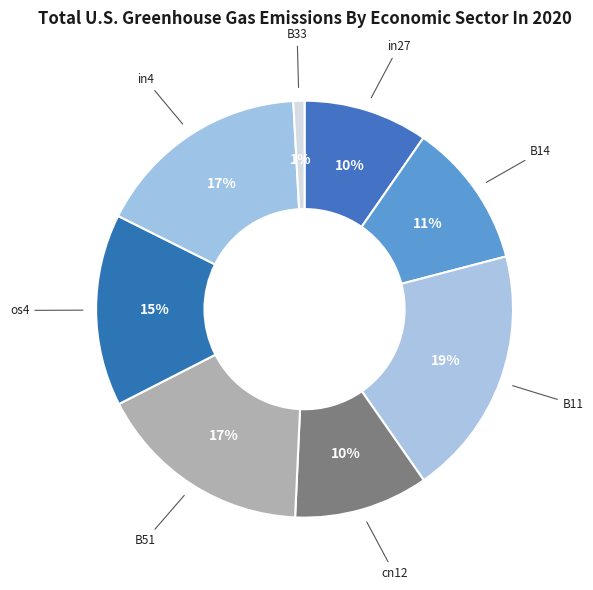

True or false: B14 accounts for 4% of the total.

False